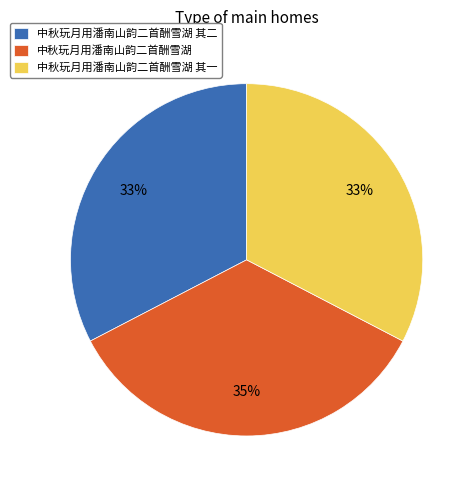

Is the sum of 中秋玩月用潘南山韵二首酬雪湖 and 中秋玩月用潘南山韵二首酬雪湖 其一 greater than half?

Yes